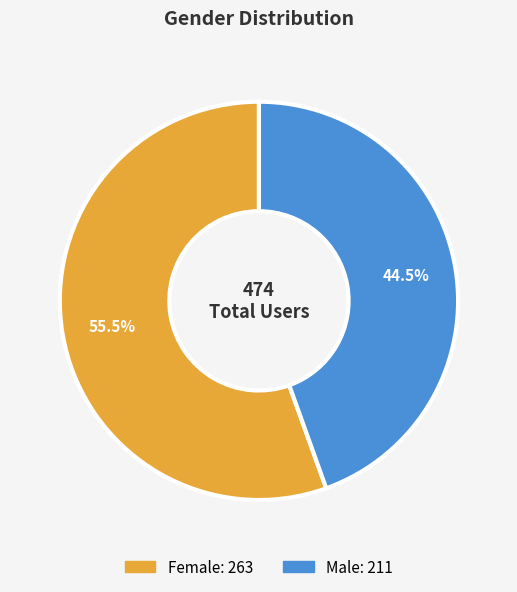

Count the number of slices in the pie.

2